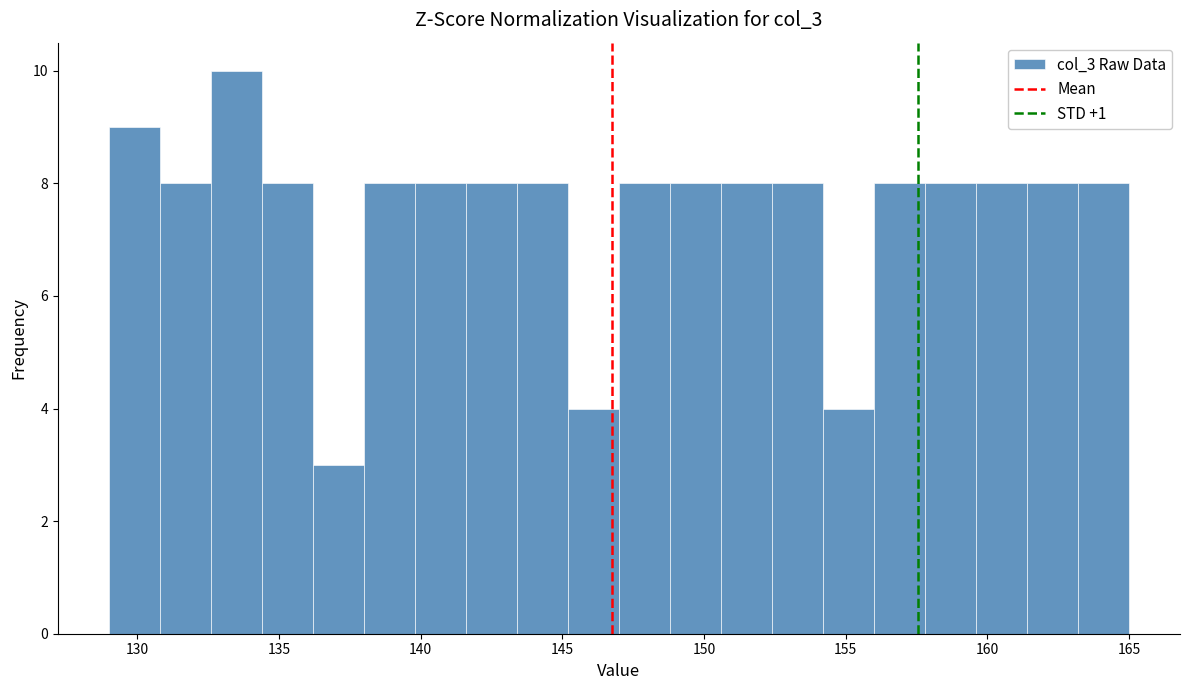

Around what value on the x-axis is the tallest bar? Give the approximate position of its centre, as read against the axis.

133.5